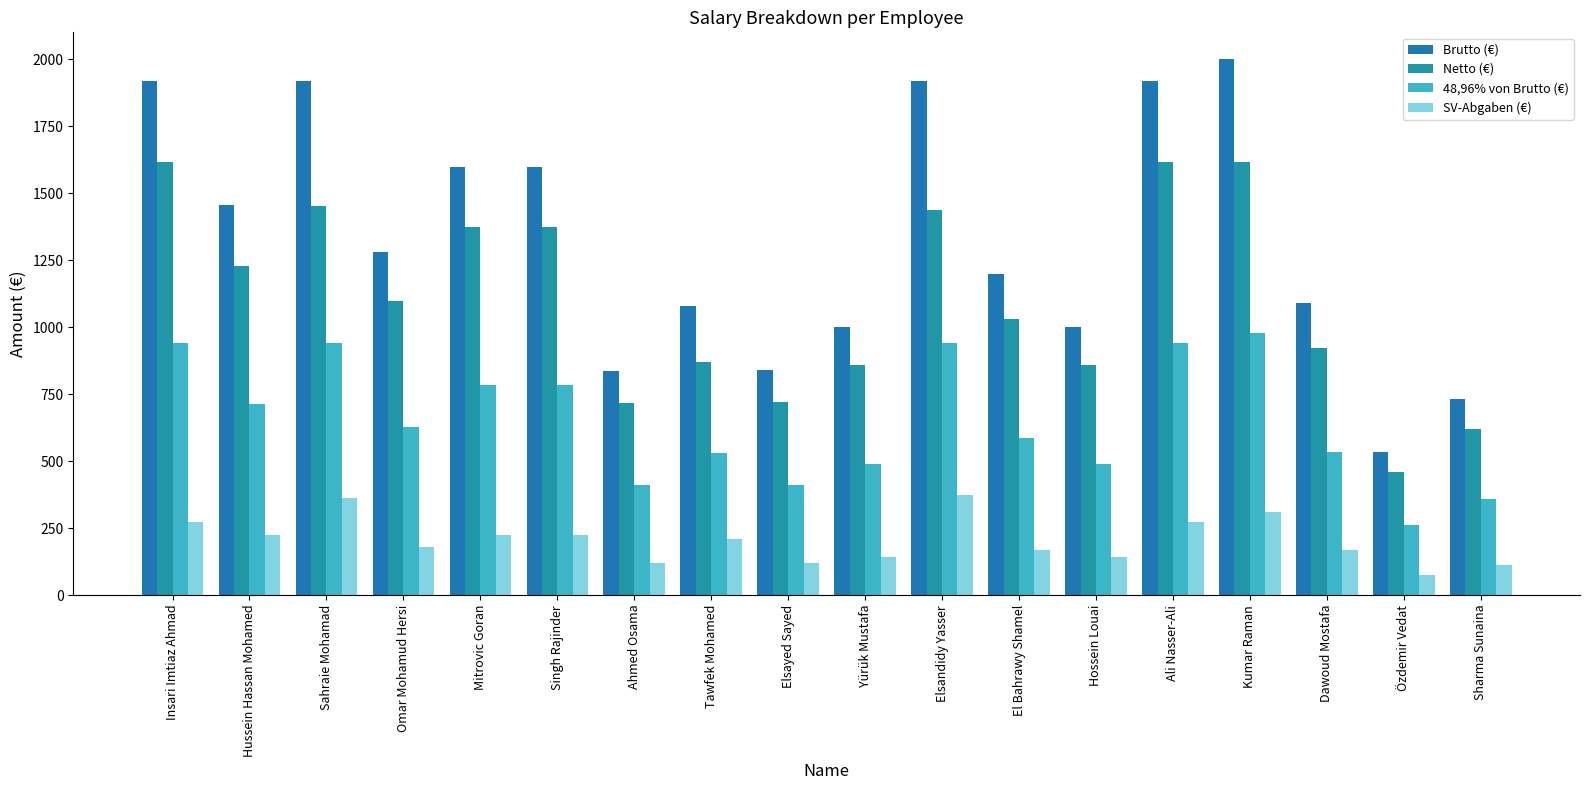

Which category has the highest value across all series?

Kumar Raman